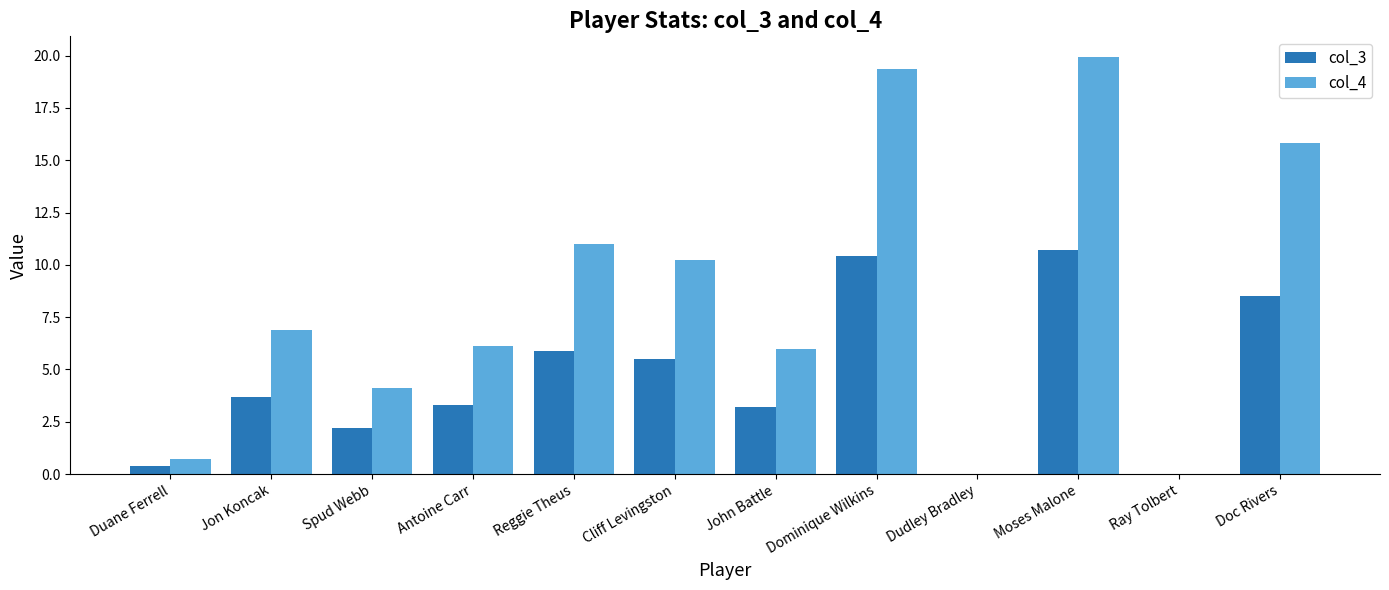

What is the approximate value of col_4 at Spud Webb?

4.1